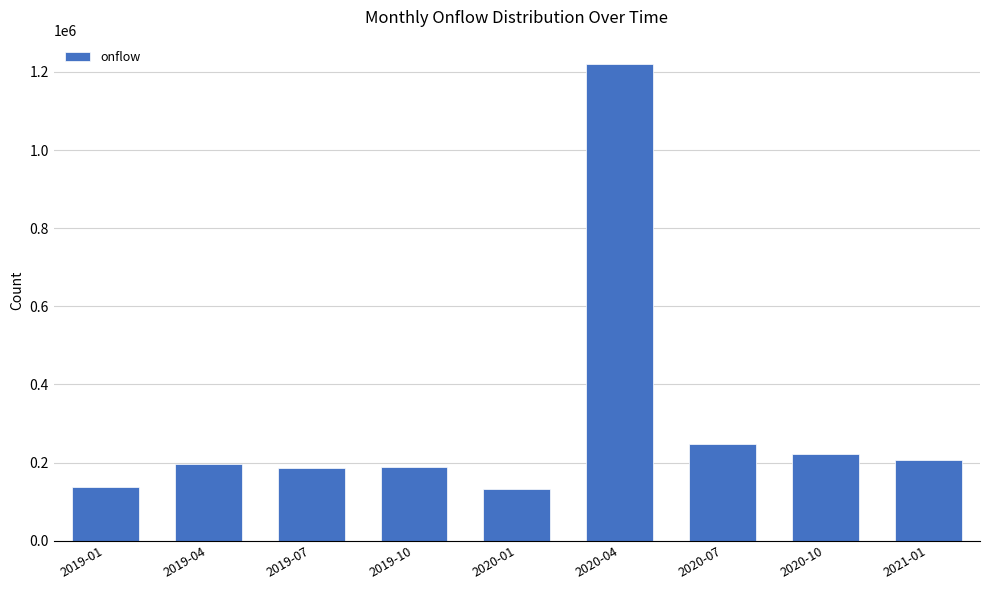

Does the chart contain stacked bars?

No